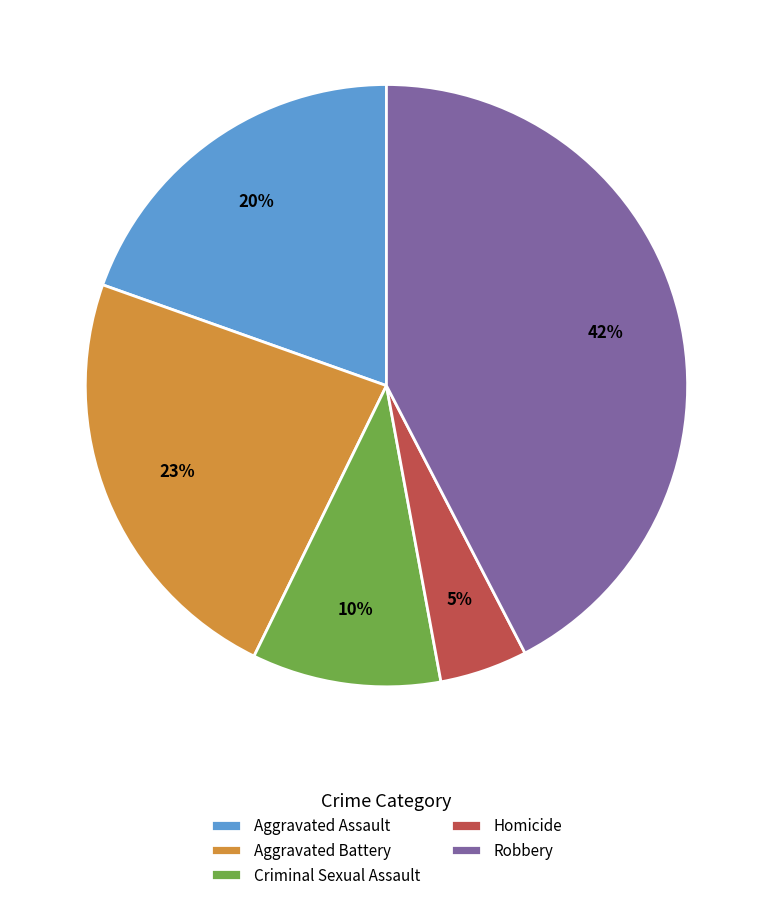

To the nearest percent, what is the difference between the Robbery and Criminal Sexual Assault slice percentages?

32%